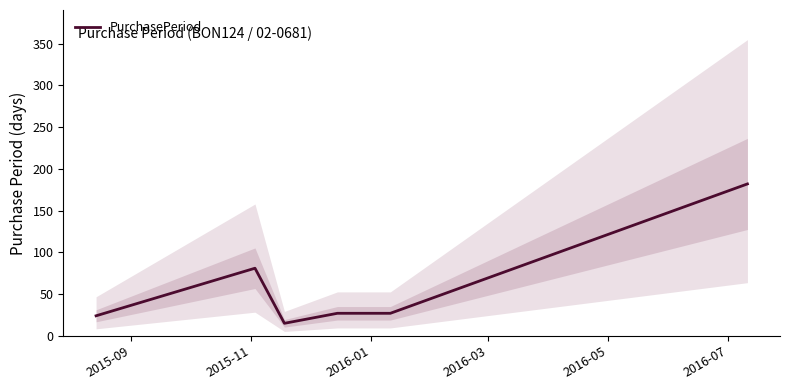

What is the maximum value for PurchasePeriod?

182